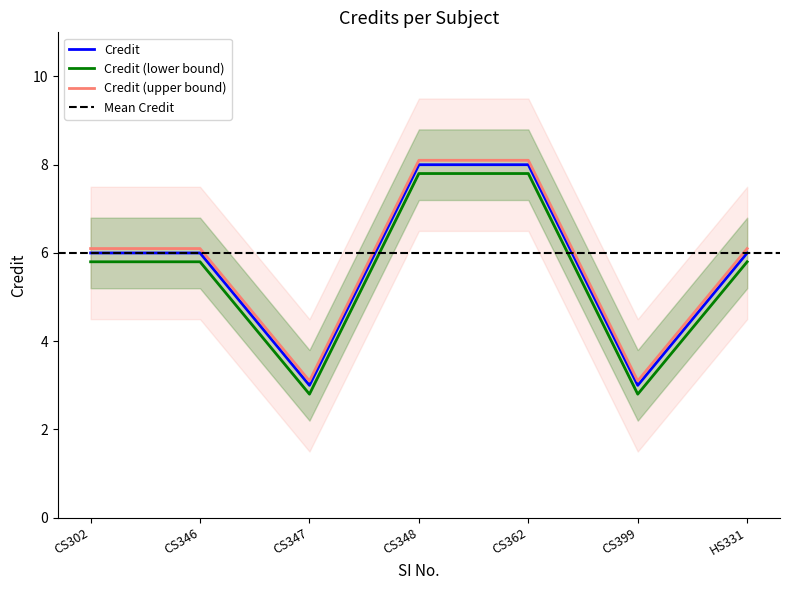

What is the highest value of the Credit series?

8.0